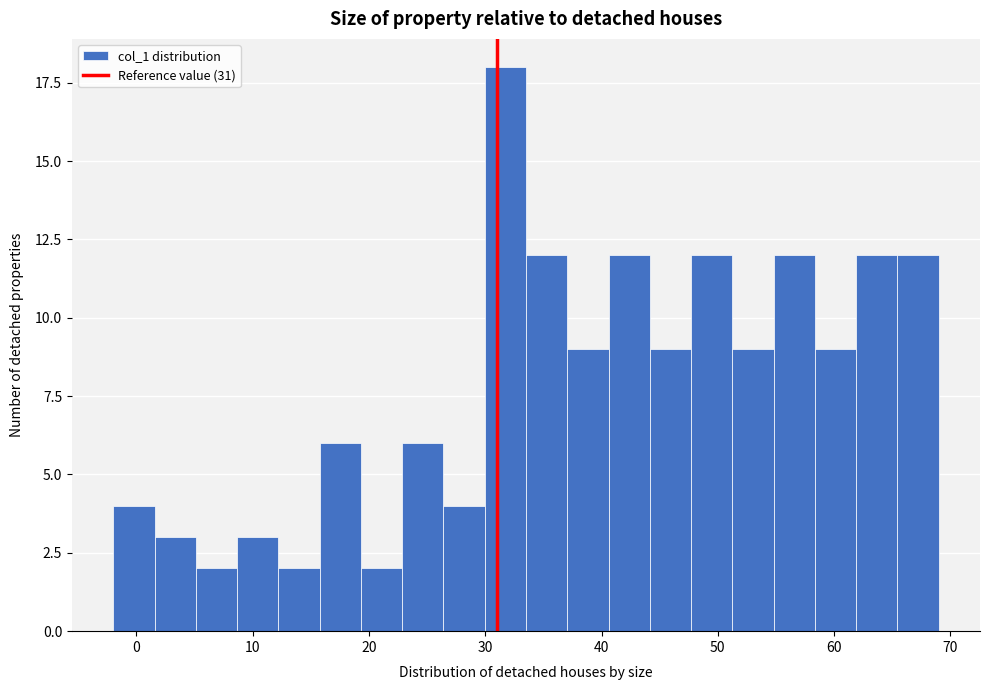

Around what value on the x-axis is the tallest bar? Give the approximate position of its centre, as read against the axis.

32